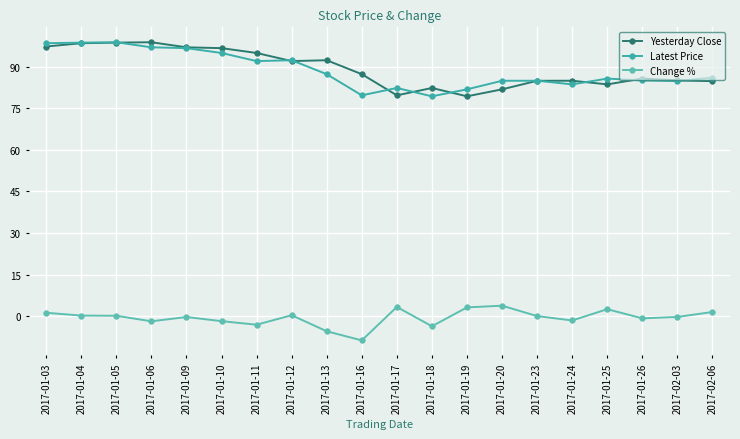

Rank the categories by Latest Price value from lowest to highest.

2017-01-18, 2017-01-16, 2017-01-19, 2017-01-17, 2017-01-24, 2017-02-03, 2017-01-20, 2017-01-23, 2017-01-26, 2017-01-25, 2017-02-06, 2017-01-13, 2017-01-11, 2017-01-12, 2017-01-10, 2017-01-09, 2017-01-06, 2017-01-03, 2017-01-04, 2017-01-05